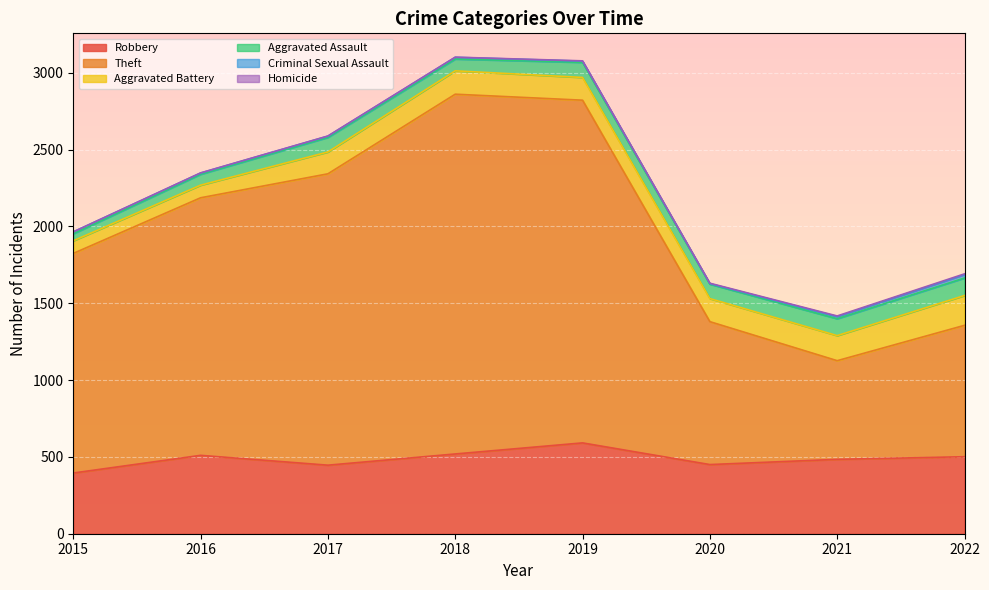

List the series in order of their peak value, highest first.

Theft, Robbery, Aggravated Battery, Aggravated Assault, Criminal Sexual Assault, Homicide